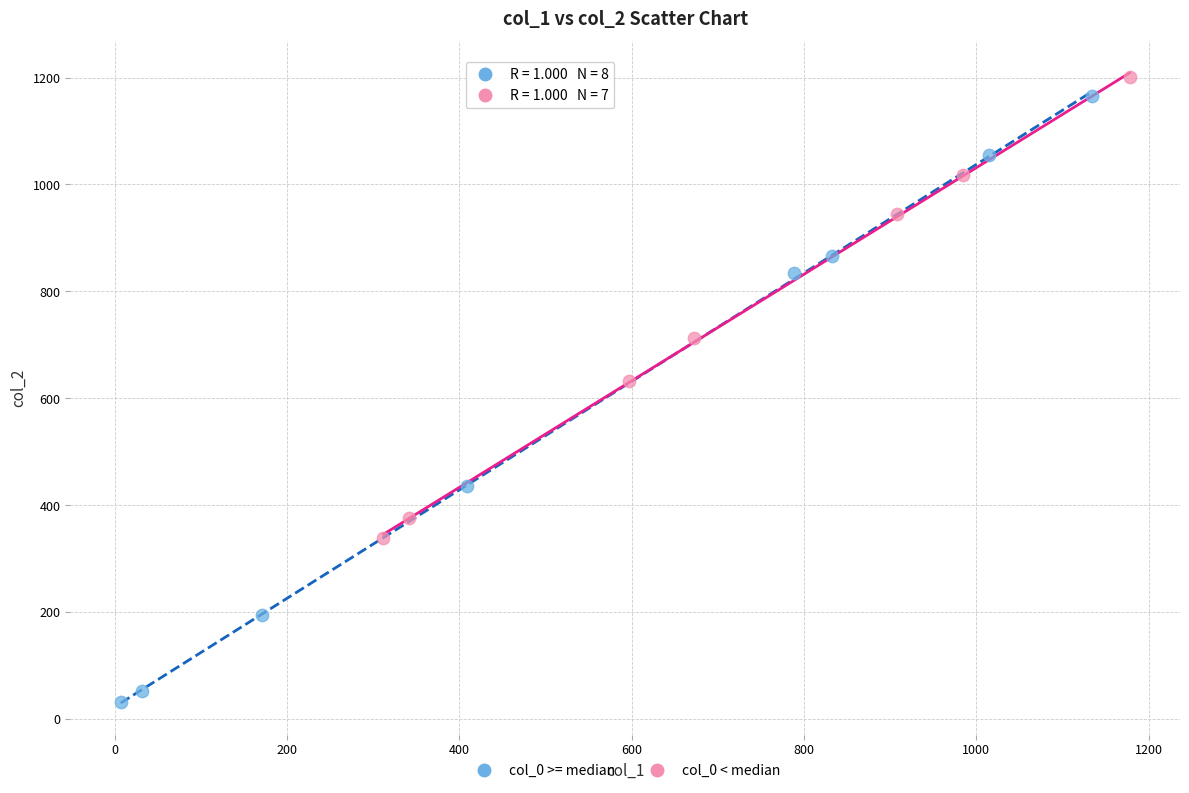

Which series contains the highest Y value?

col_0 < median